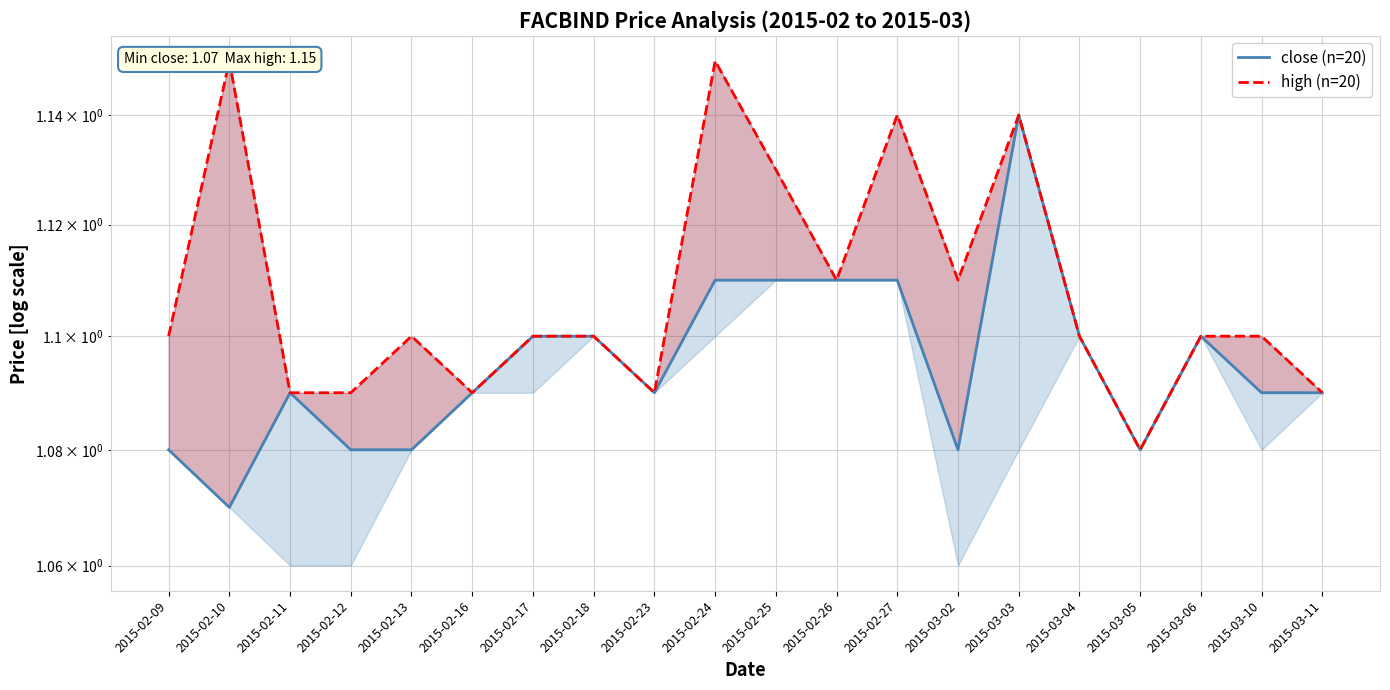

What is the maximum value for close (n=20)?

1.1